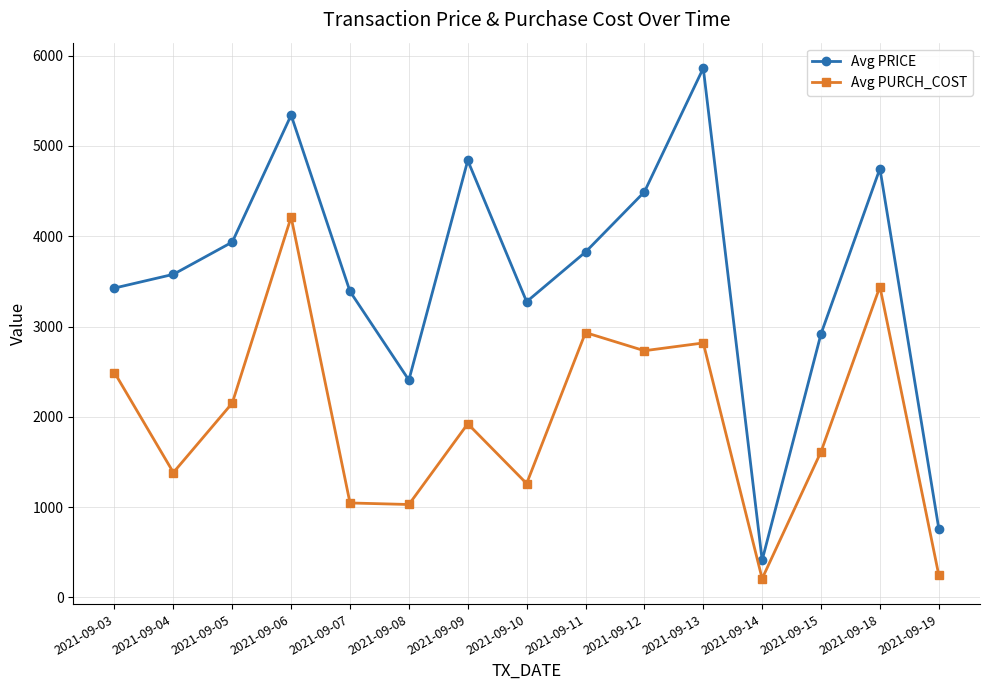

What is the difference between the highest and lowest values at 2021-09-06?

1129